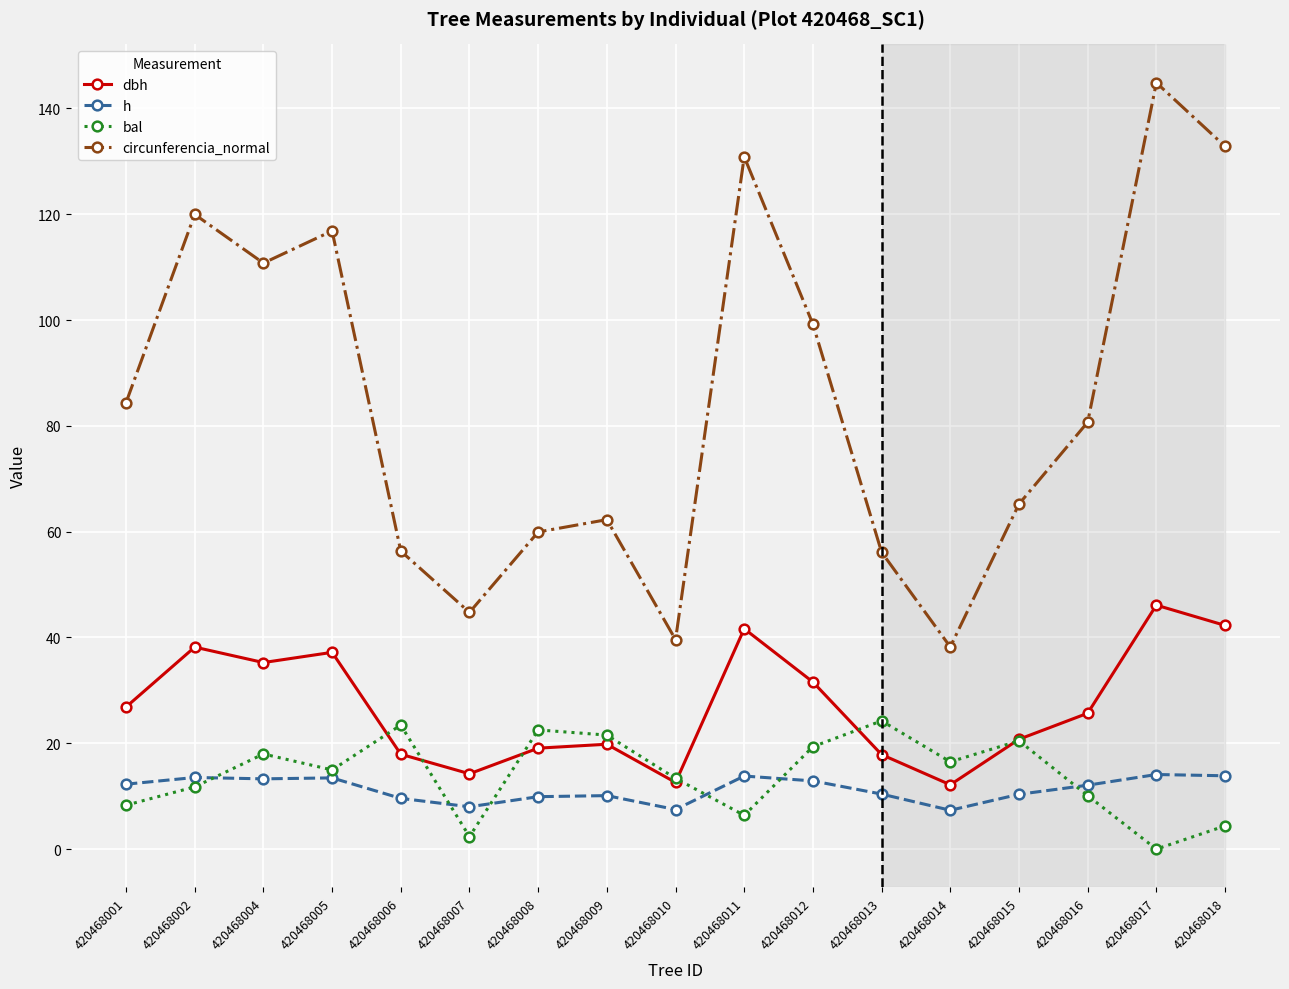

What is the difference between the highest and lowest values at 420468013?

45.7